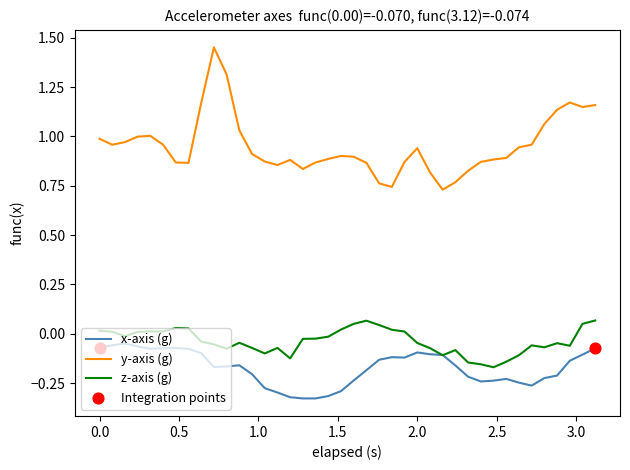

Which series has the largest total across all categories?

y-axis (g)